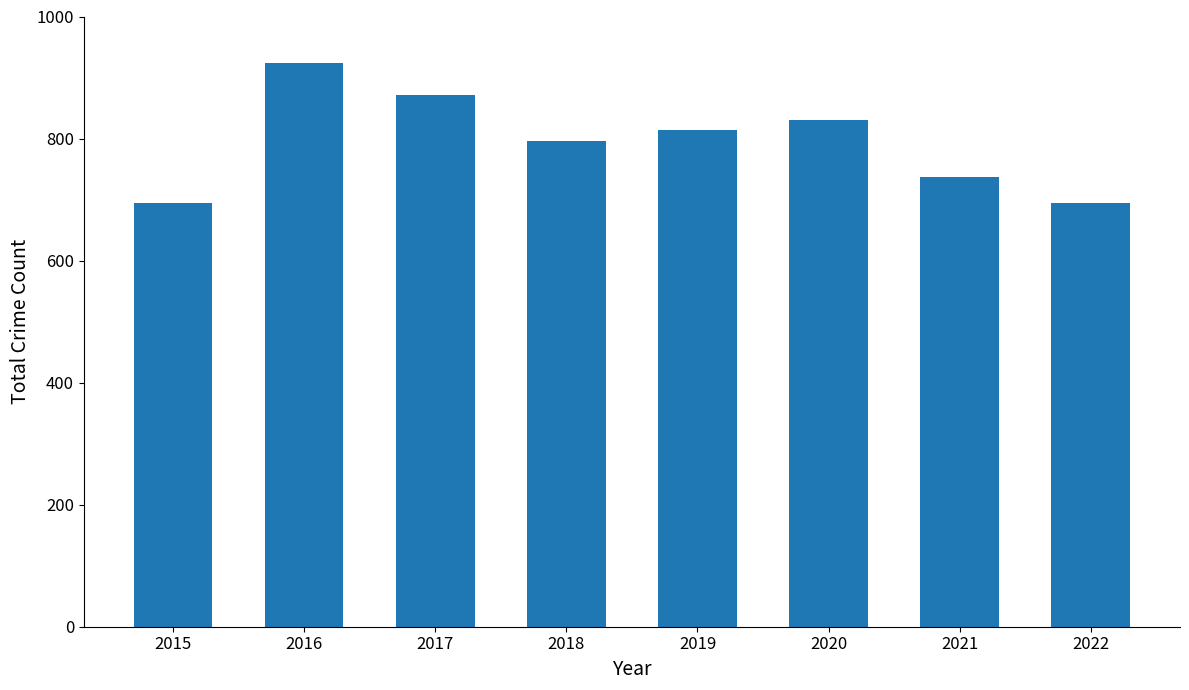

What is the smallest value displayed?

694